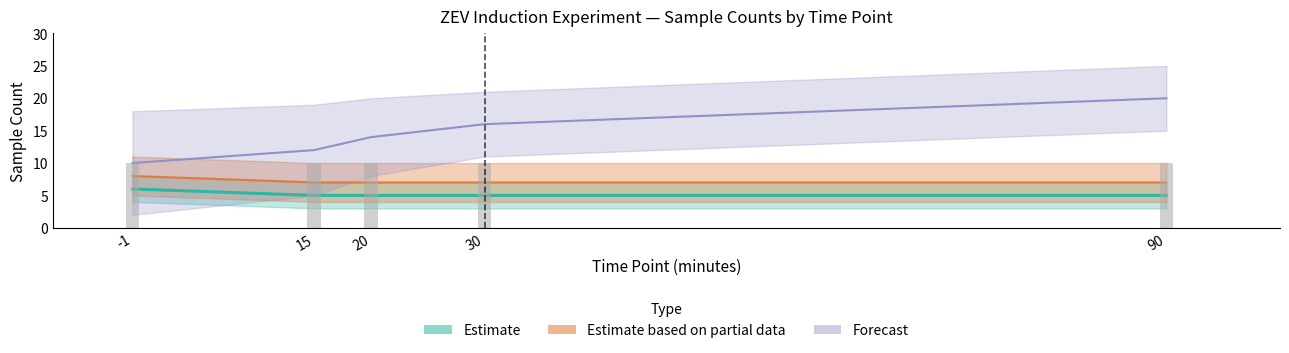

Are the bars grouped side by side (vs. stacked)?

Yes